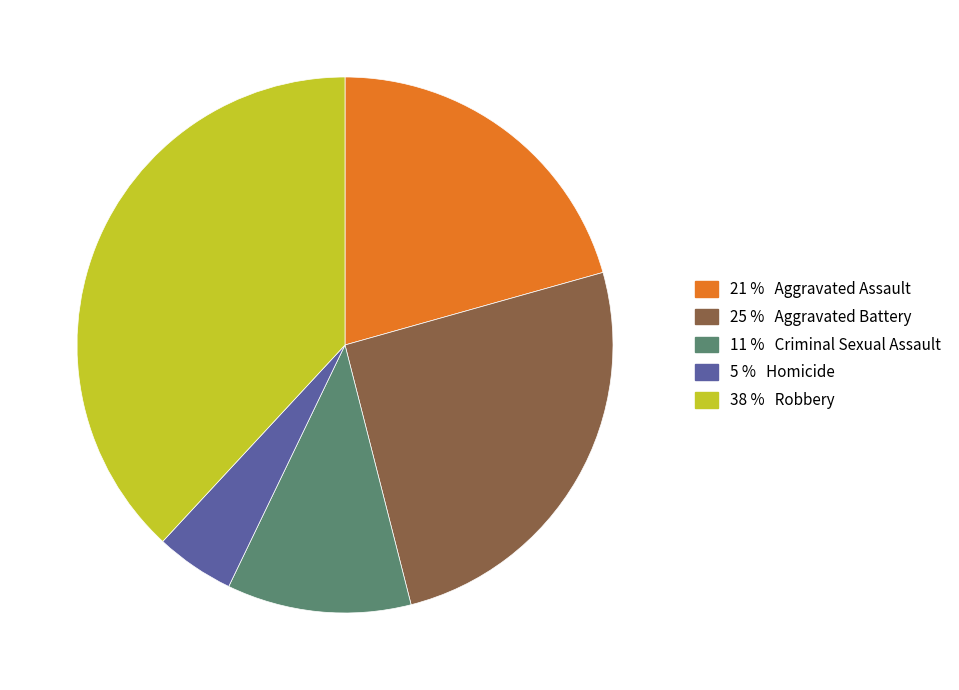

Is there any slice that represents more than half of the pie?

No